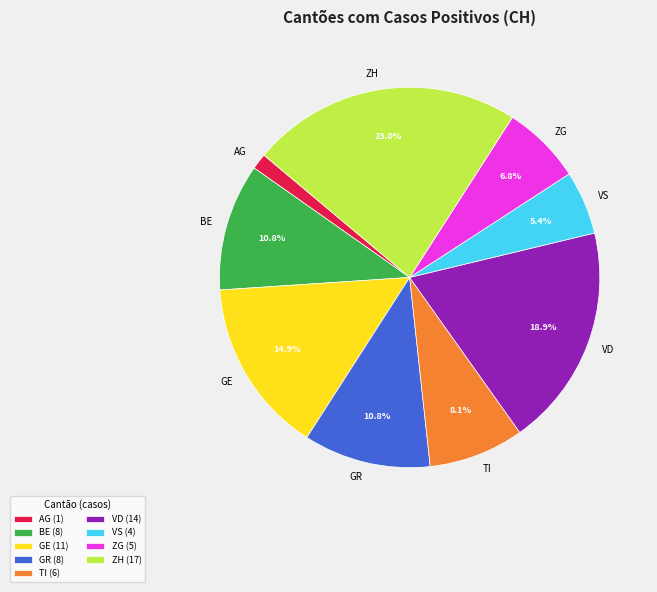

What percentage is NOT represented by BE?

89.2%